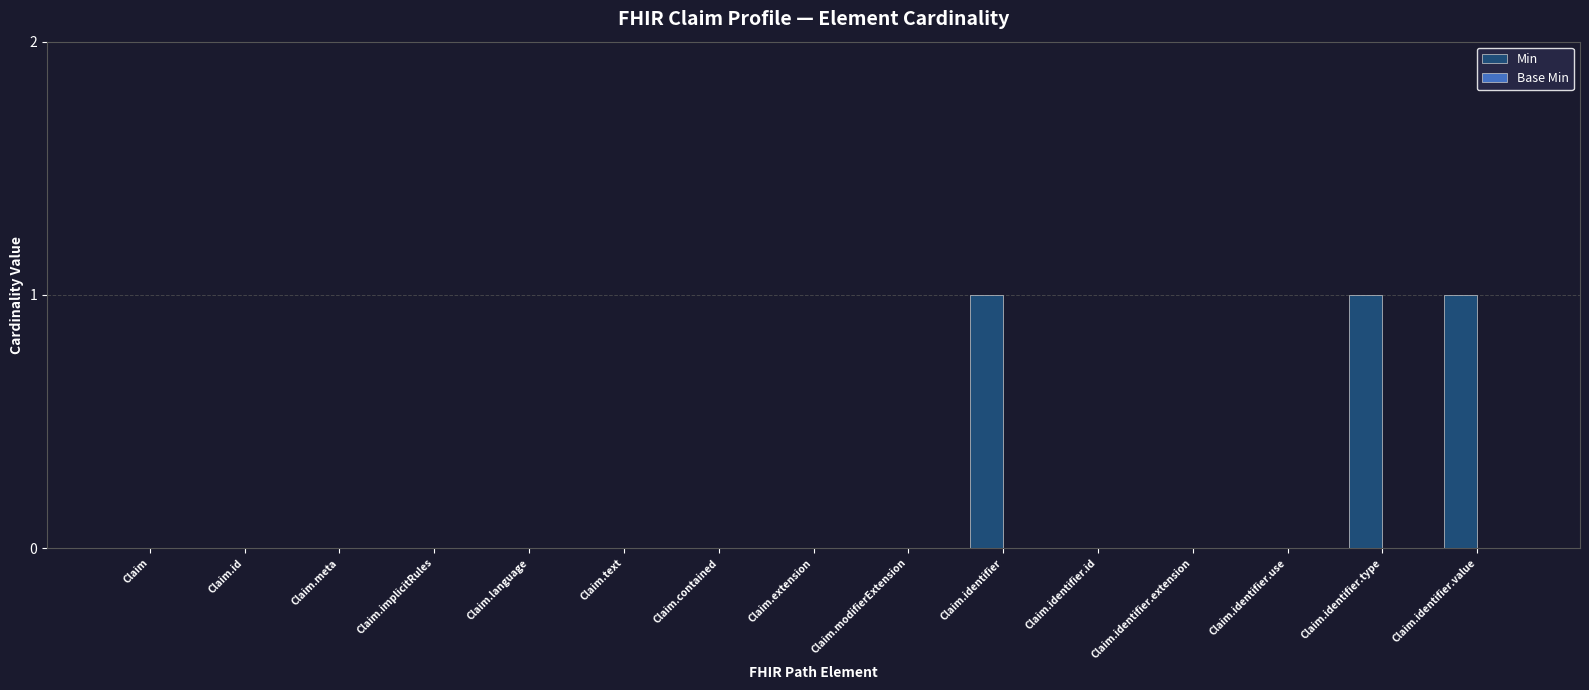

True or false: the data shows 0 at Claim.identifier.extension.

True